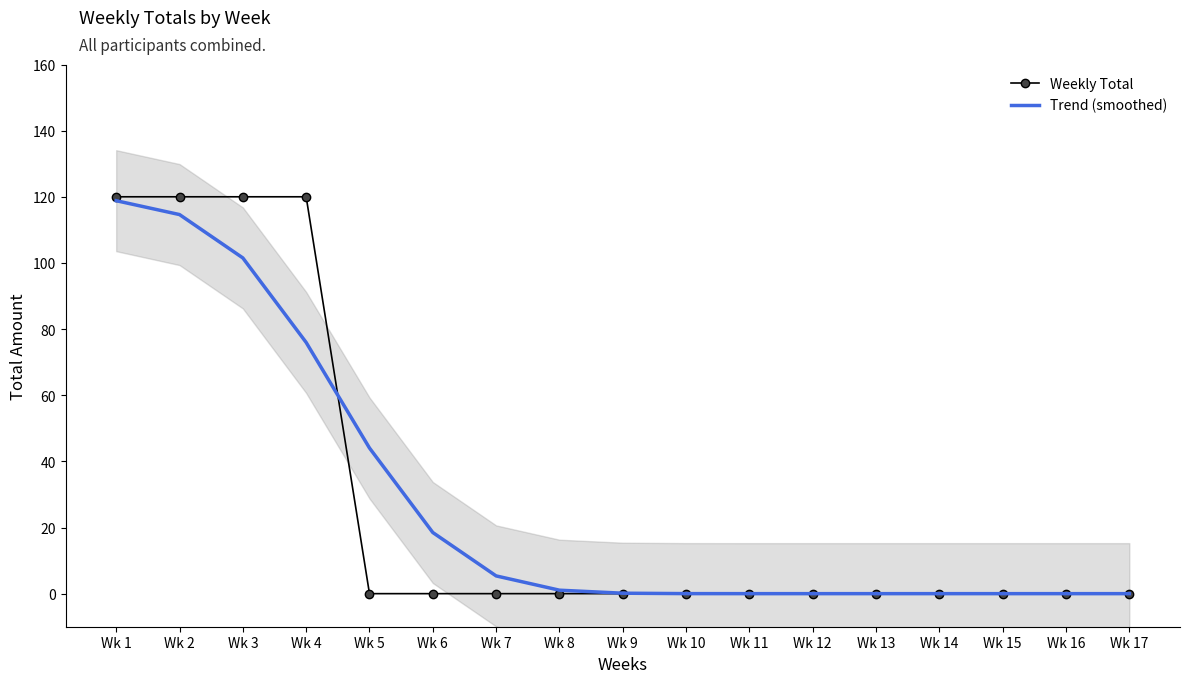

Is the value of Trend (smoothed) at Wk 17 greater than the value of Weekly Total at Wk 15?

No